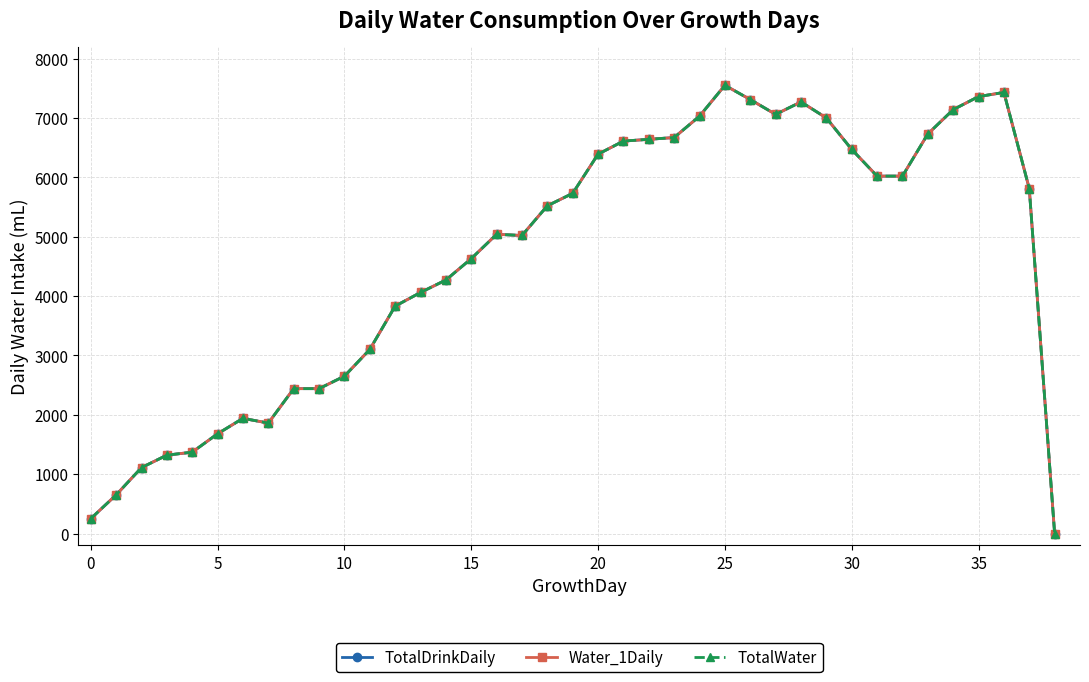

Is this an area chart (filled region under the line)?

No